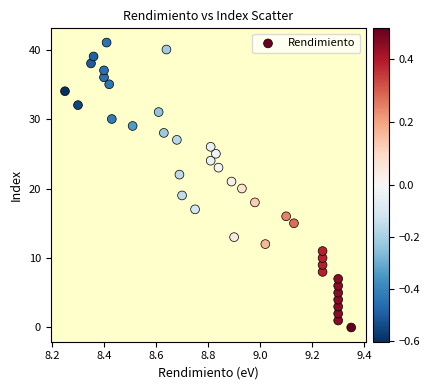

What is the range of Y values (max minus min)?

41